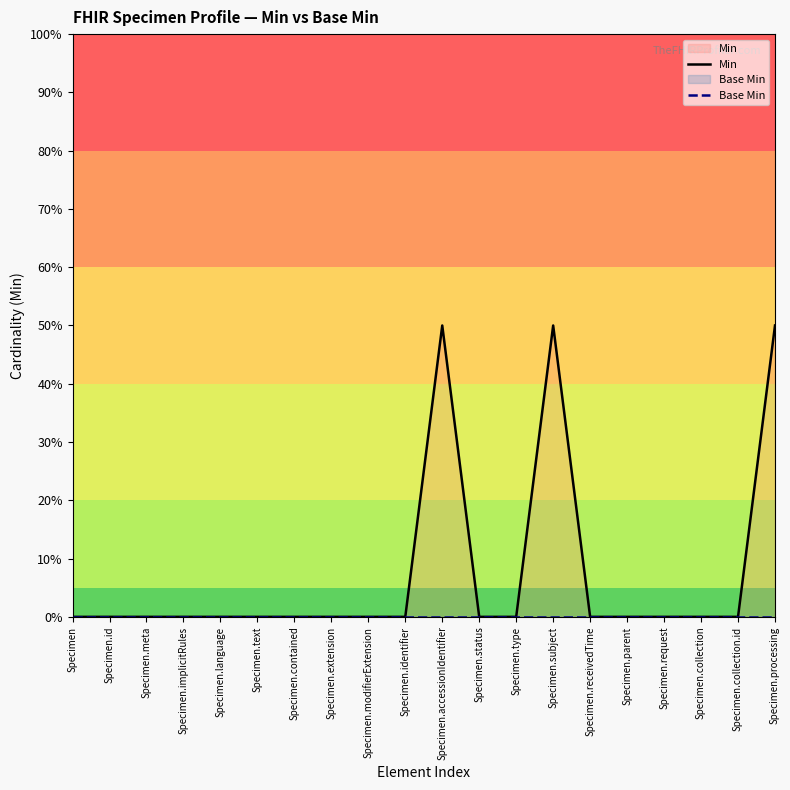

What is the difference between the maximum and minimum values in the Min series?

50